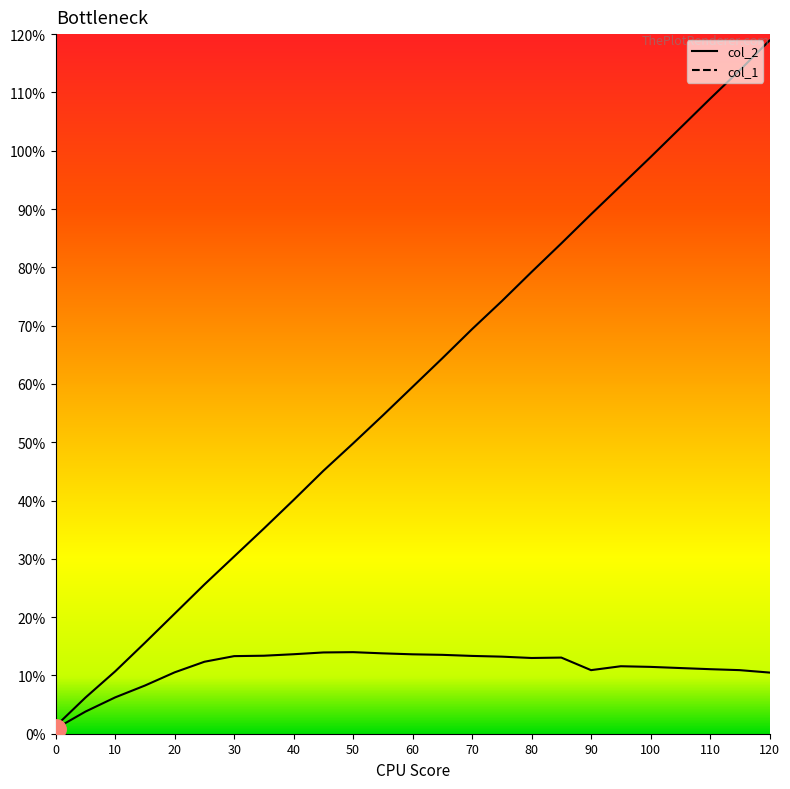

How many series are shown in this chart?

2